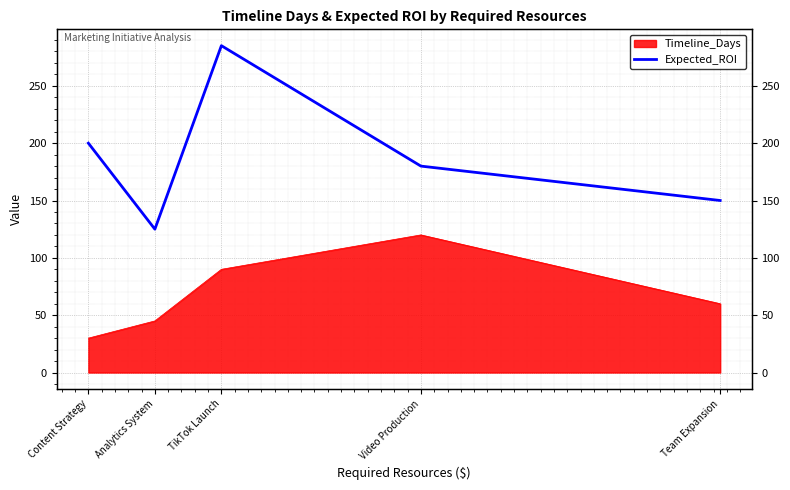

How many lines are shown in the chart?

1